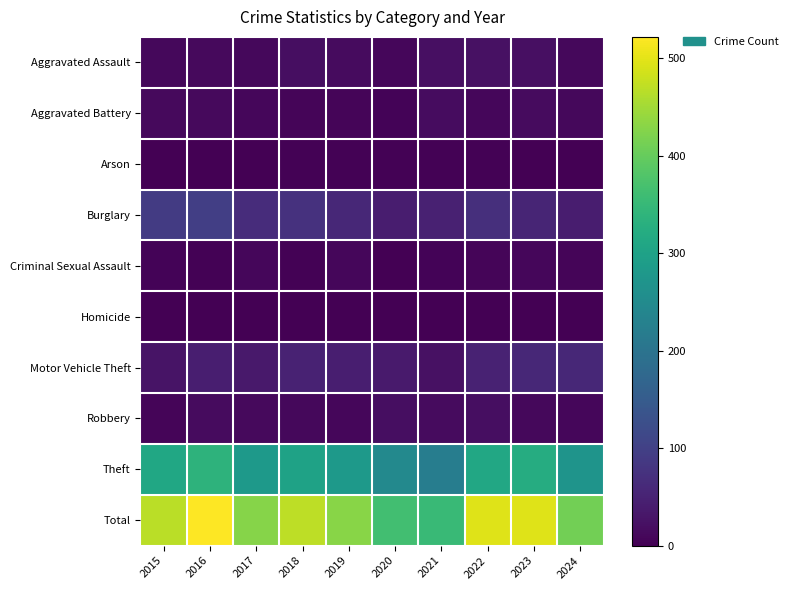

Count the number of data series in this chart.

10